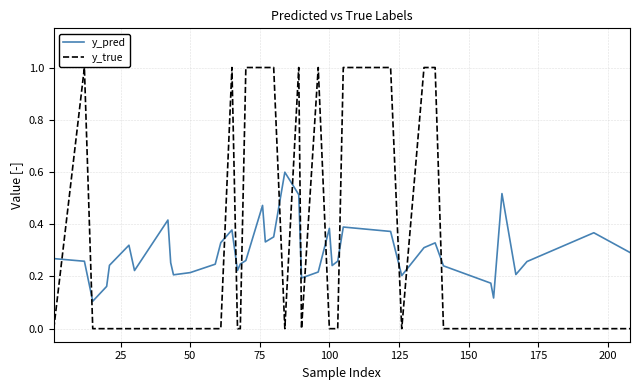

List the series in order of their peak value, highest first.

y_true, y_pred